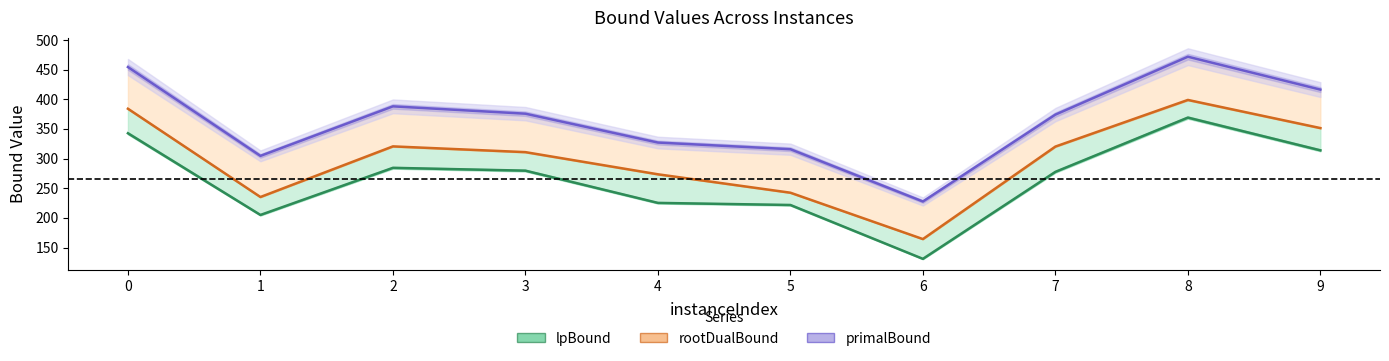

Reading left to right, list all the values displayed in this chart.

0=342.6	1=204.9	2=284.3	3=279.5	4=225.2	5=221.7	6=130.9	7=277.5	8=369.0	9=313.8